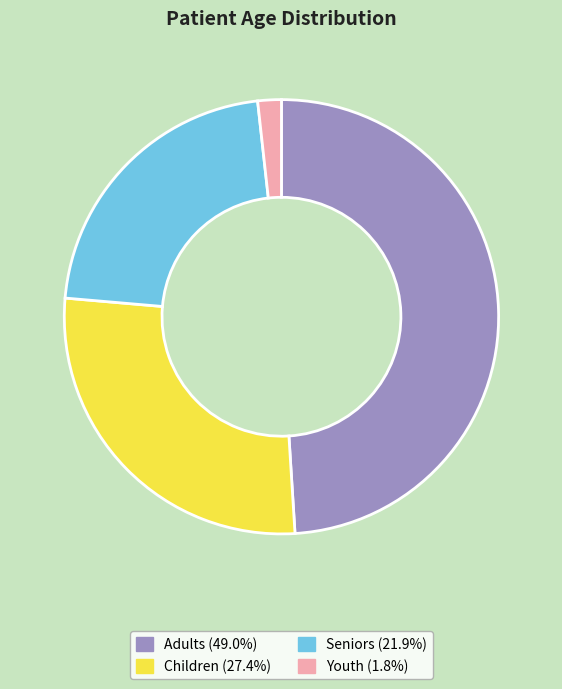

How many segments does this pie chart have?

4